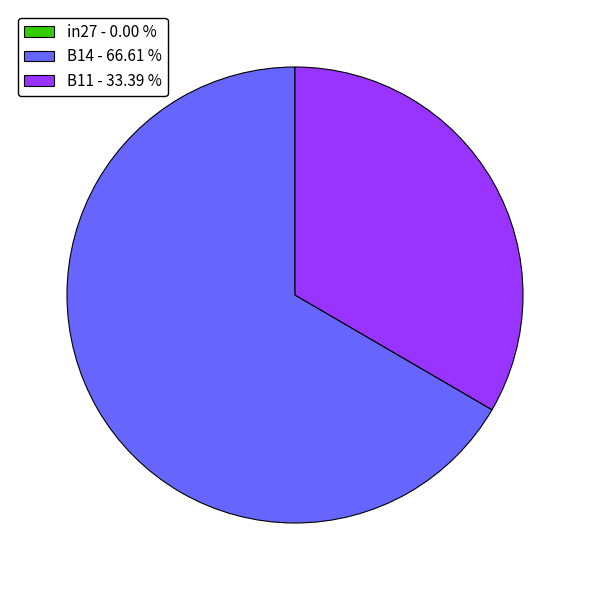

Which has a higher value, B11 - 33.39 % or B14 - 66.61 %?

B14 - 66.61 %